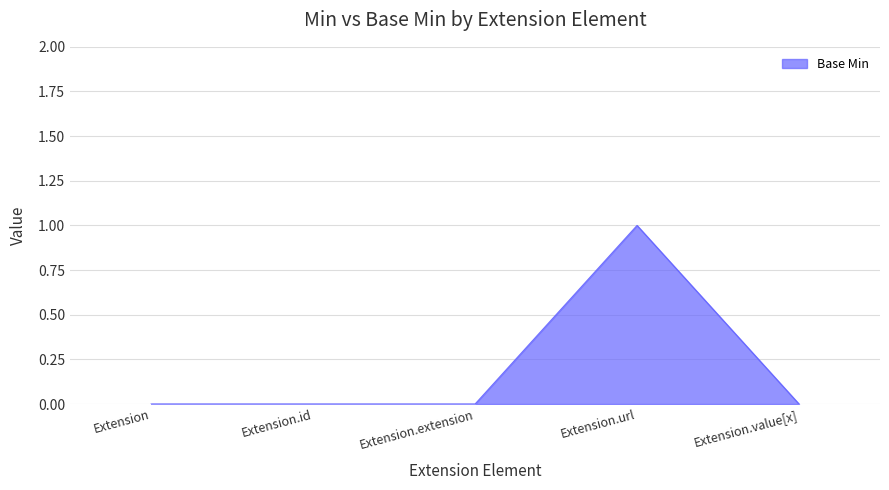

What is the greatest value displayed?

1